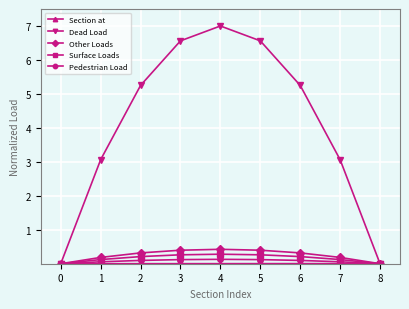

What is the total value across all series at 1?

3.4